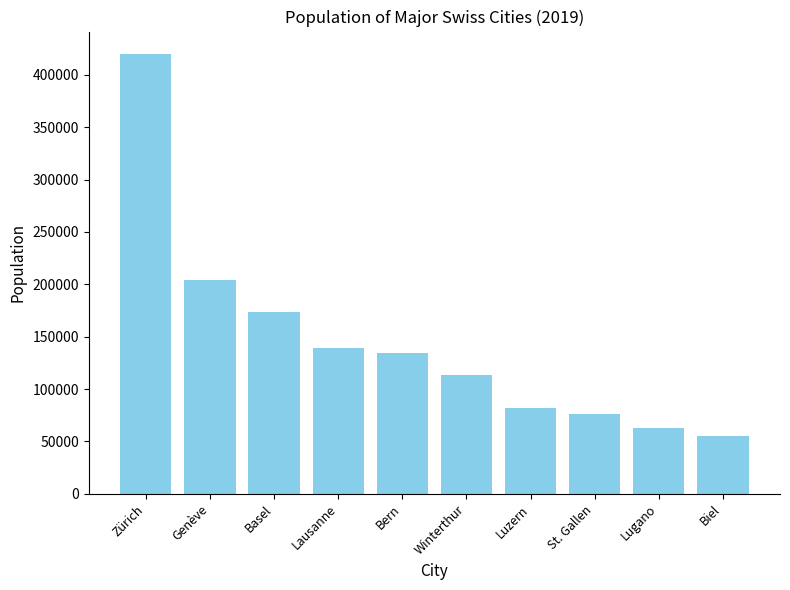

What is the difference between the maximum and minimum values?

364615